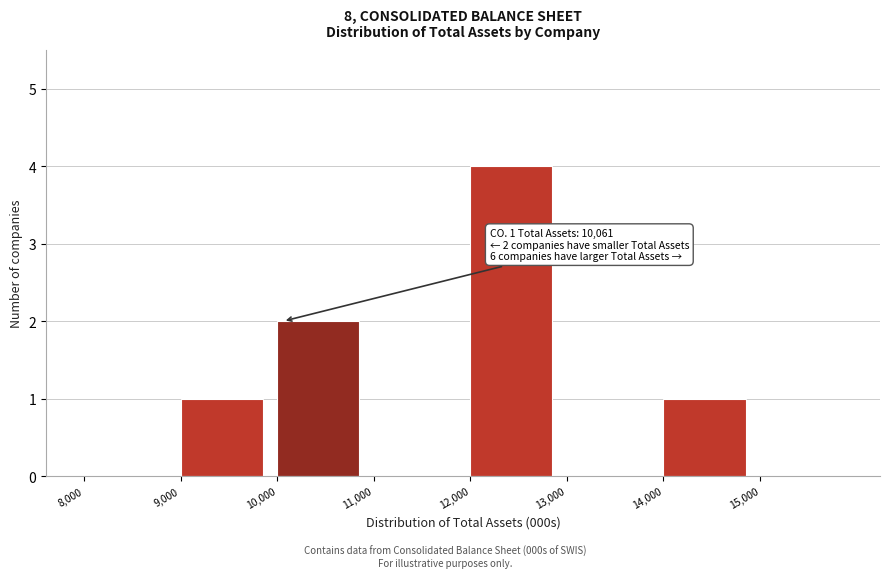

Which range on the x-axis has the tallest bar?

12000 to 13000